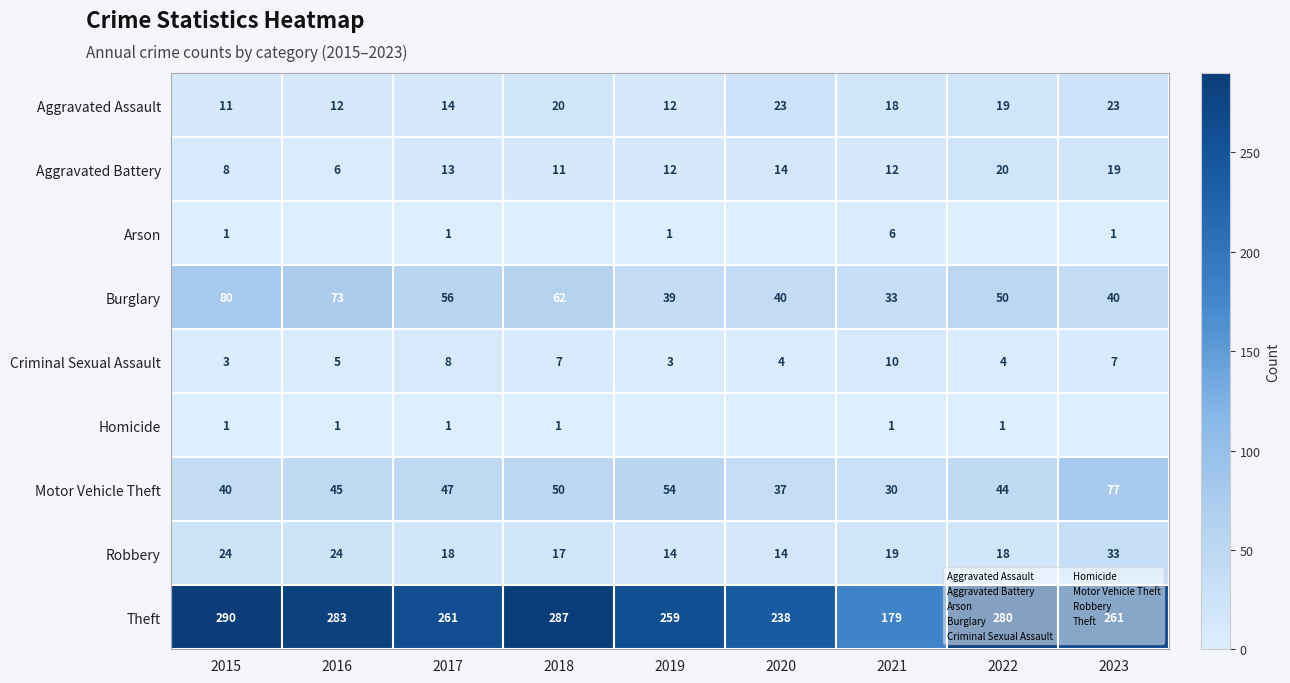

What value does the Motor Vehicle Theft series have at 2017, to the nearest 5?

45